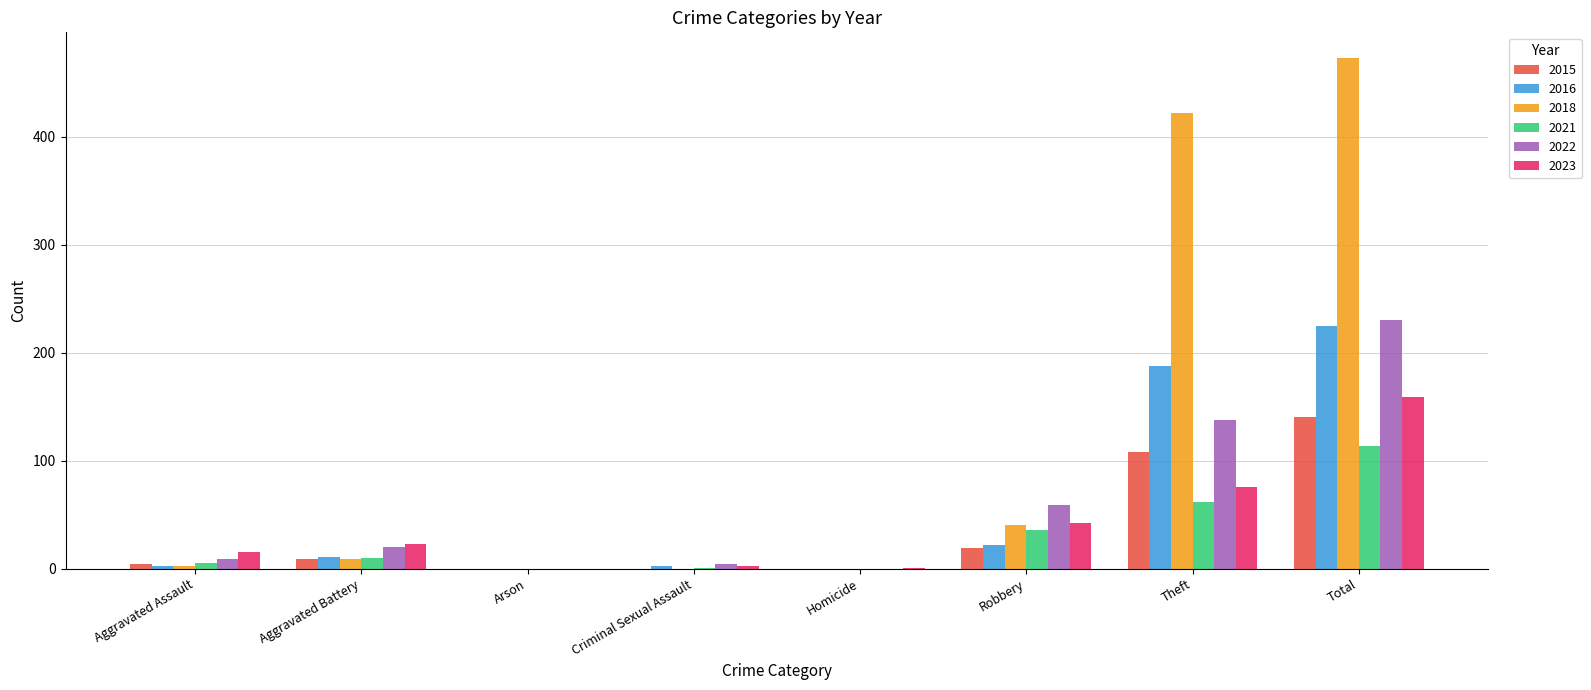

What is the average value of the 2016 series?

56